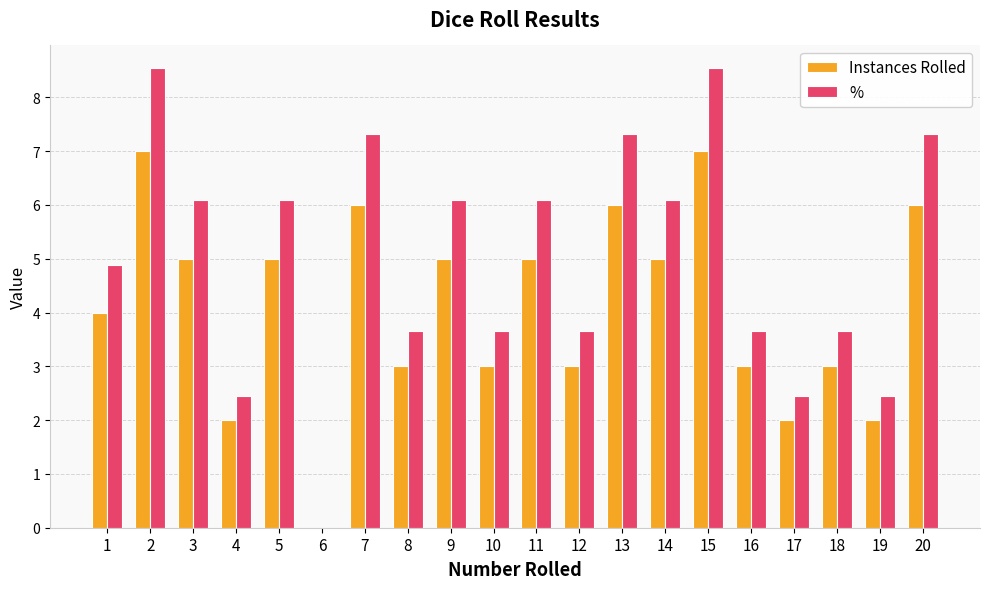

True or false: Instances Rolled has a value of 3.0 at 12.

True